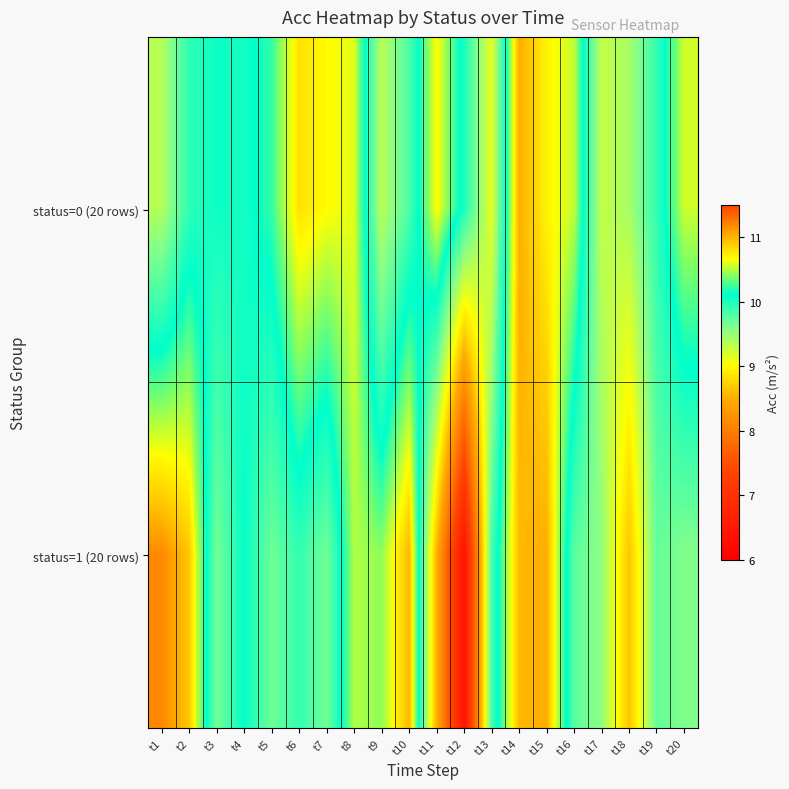

Between t4 and t11, which series saw the biggest shift?

status=1 (20 rows)